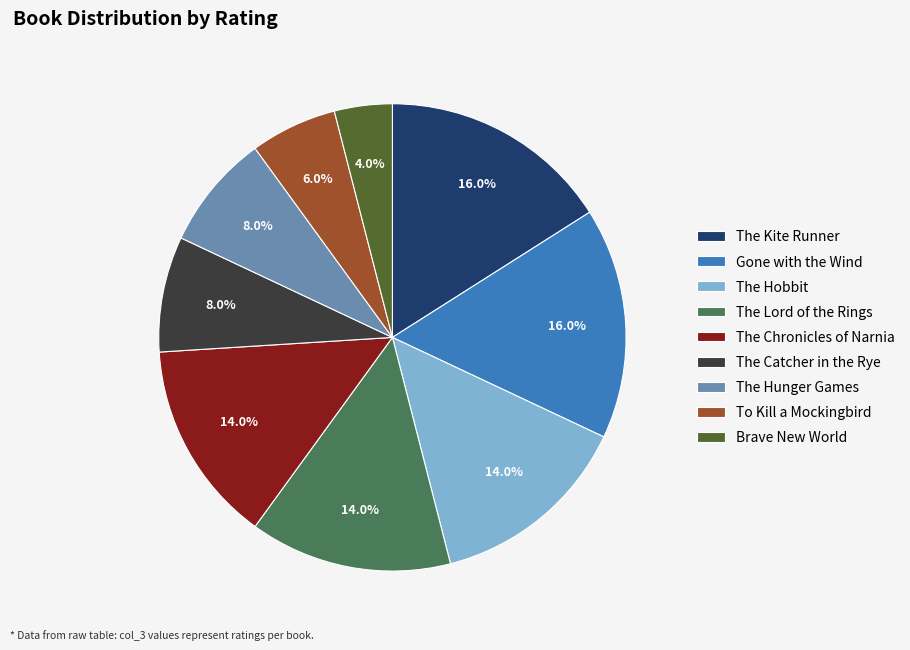

Is The Catcher in the Rye the majority of the pie?

No